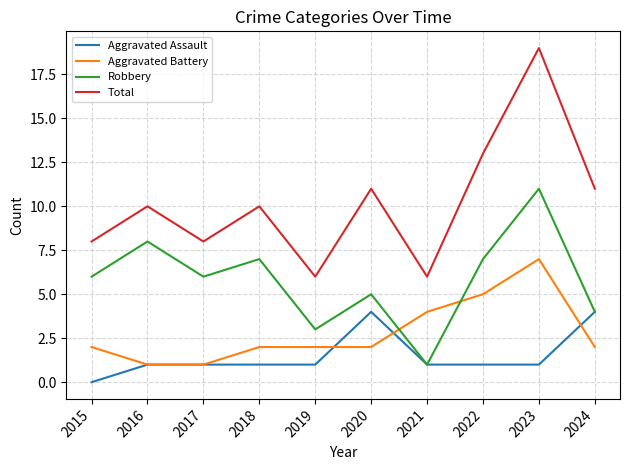

Is it true that Total equals 11 at 2020?

True